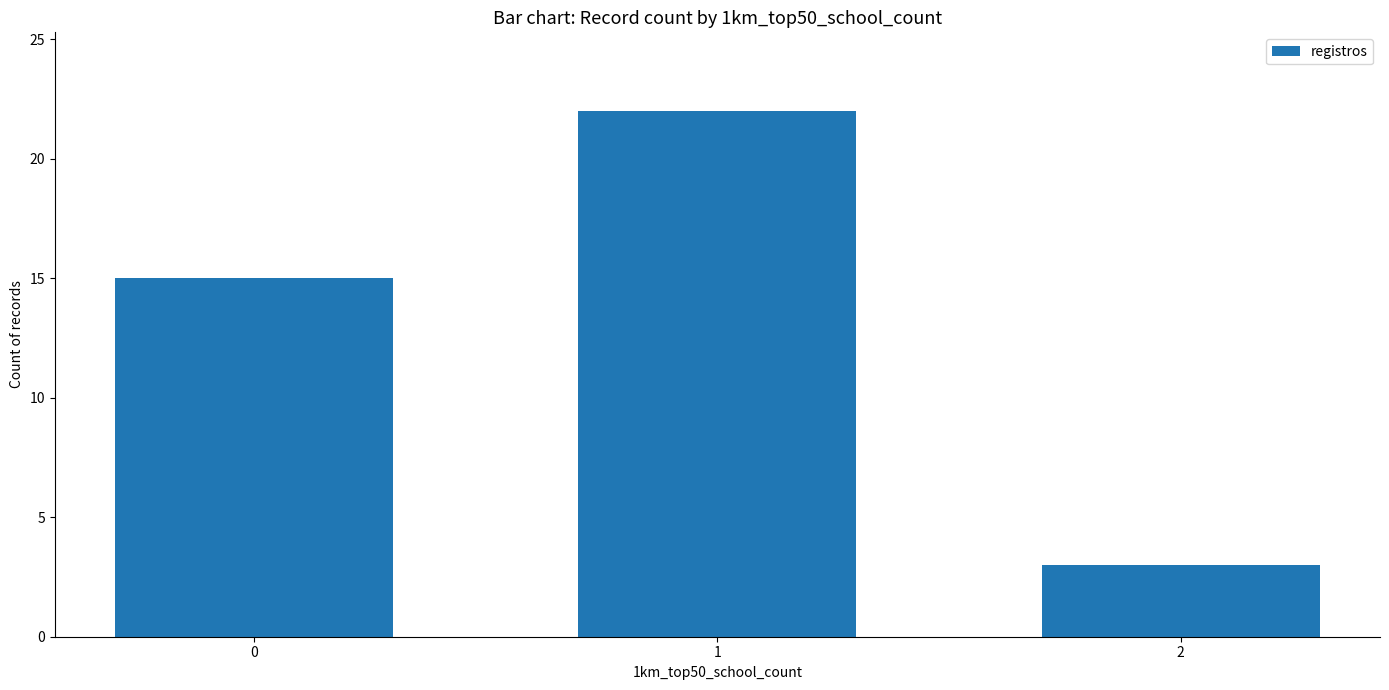

What is the difference between the values at 1 and 0?

7